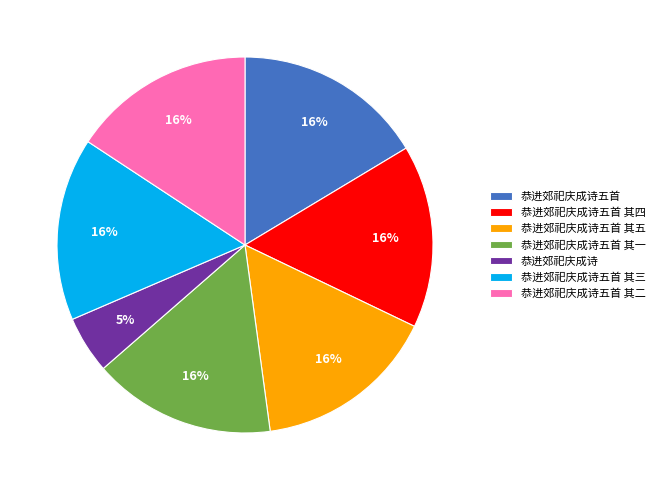

How many segments does this pie chart have?

7